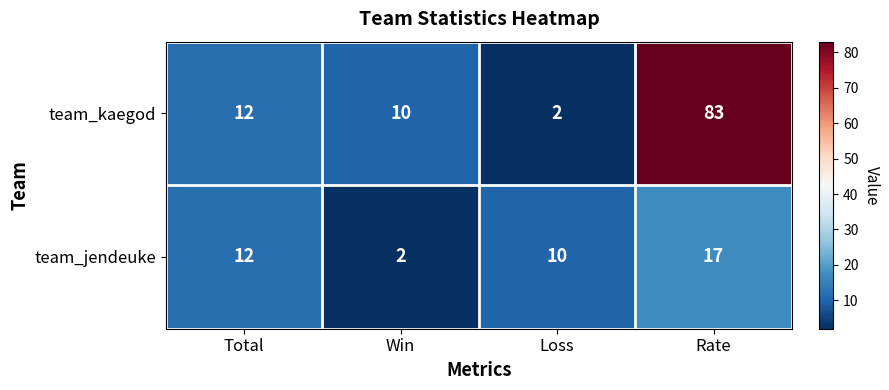

Rank the categories by team_jendeuke value from highest to lowest.

Rate, Total, Loss, Win